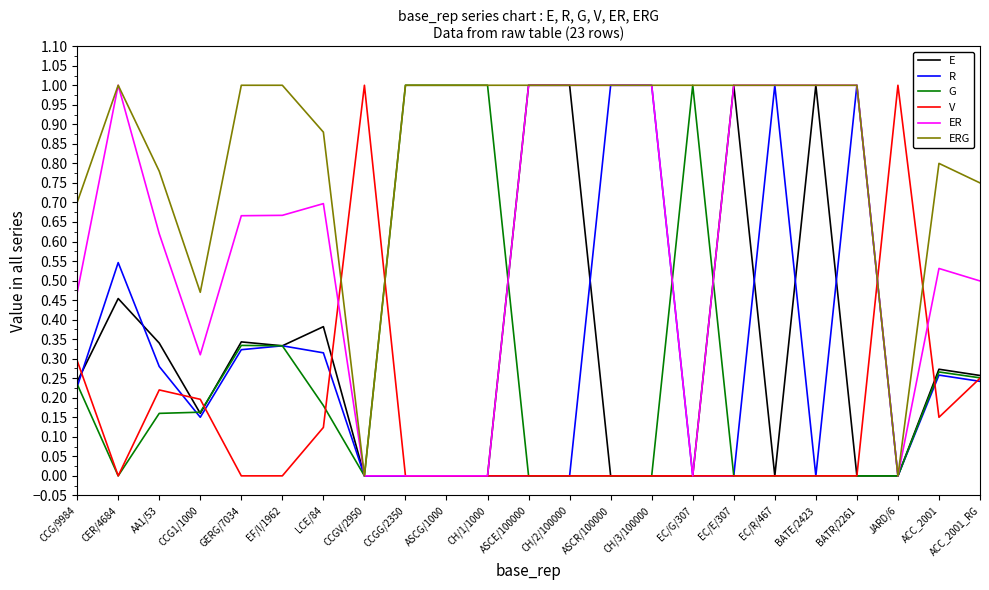

Between LCE/84 and CH/3/100000, which series saw the biggest shift?

R